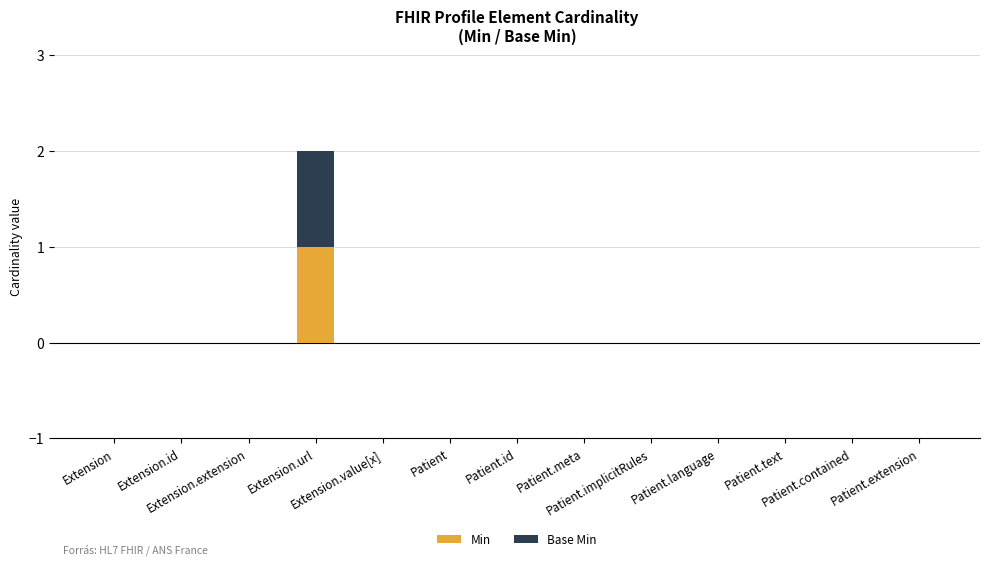

What are all the series names shown in the legend?

Min, Base Min